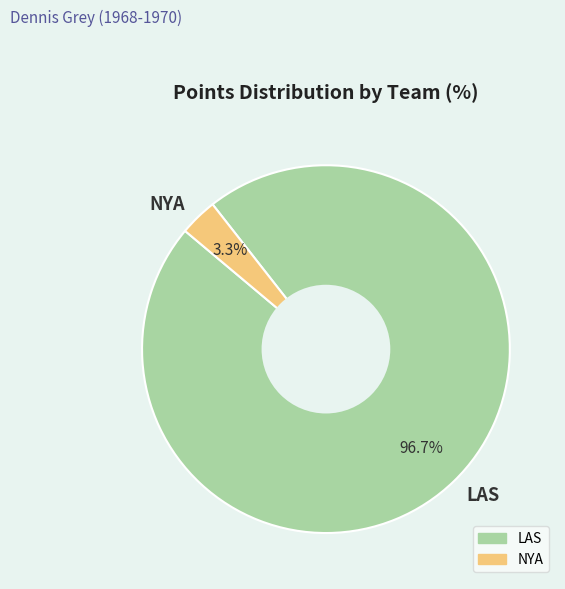

To the nearest percent, what is the average slice percentage?

50%